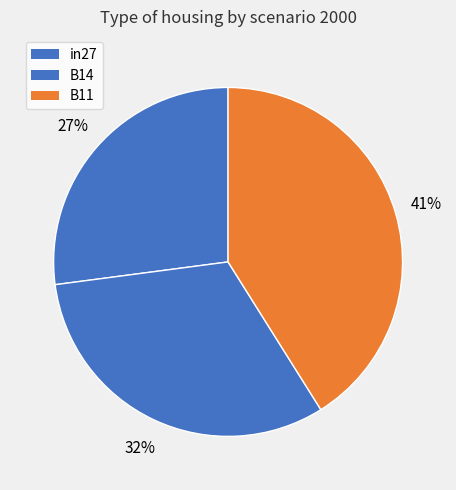

How much of the chart is everything except in27?

72.9%